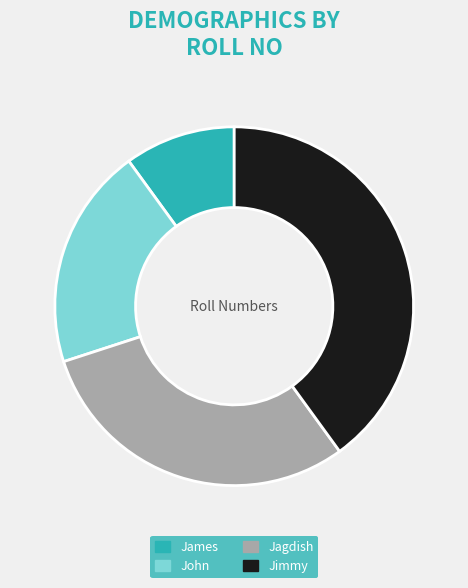

What is the largest slice in the pie chart?

Jimmy